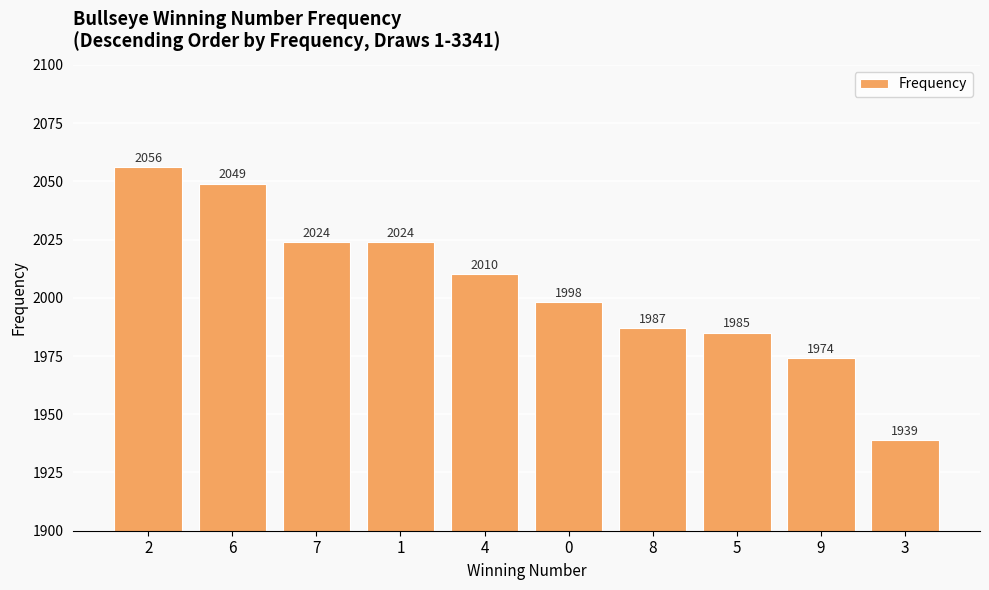

What is the ratio of the value at 0 to the value at 3?

1.0